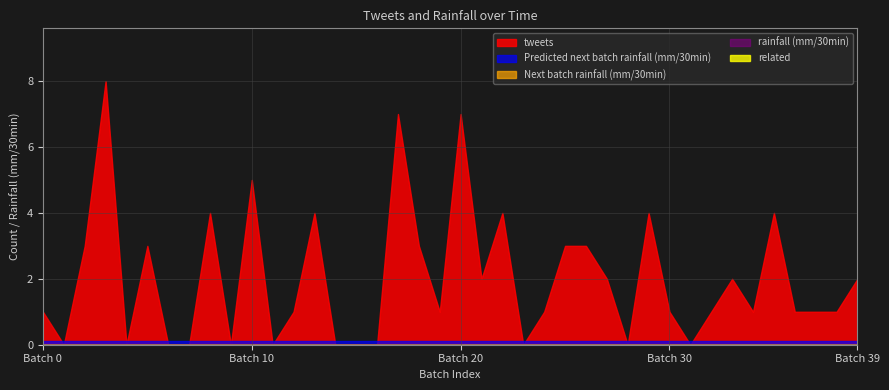

Reading right to left, list all the values displayed in this chart.

tweets: 39=2.0	38=1.0	37=1.0	36=1.0	35=4.0	34=1.0	33=2.0	32=1.0	31=0.0	30=1.0	29=4.0	28=0.0	27=2.0	26=3.0	25=3.0	24=1.0	23=0.0	22=4.0	21=2.0	20=7.0	19=1.0	18=3.0	17=7.0	16=0.0	15=0.0	14=0.0	13=4.0	12=1.0	11=0.0	10=5.0	9=0.0	8=4.0	7=0.0	6=0.0	5=3.0	4=0.0	3=8.0	2=3.0	1=0.0	0=1.0
related: 39=0.0	38=0.0	37=0.0	36=0.0	35=0.0	34=0.0	33=0.0	32=0.0	31=0.0	30=0.0	29=0.0	28=0.0	27=0.0	26=0.0	25=0.0	24=0.0	23=0.0	22=0.0	21=0.0	20=0.0	19=0.0	18=0.0	17=0.0	16=0.0	15=0.0	14=0.0	13=0.0	12=0.0	11=0.0	10=0.0	9=0.0	8=0.0	7=0.0	6=0.0	5=0.0	4=0.0	3=0.0	2=0.0	1=0.0	0=0.0
rainfall (mm/30min): 39=0.0	38=0.0	37=0.0	36=0.0	35=0.0	34=0.0	33=0.0	32=0.0	31=0.0	30=0.0	29=0.0	28=0.0	27=0.0	26=0.0	25=0.0	24=0.0	23=0.0	22=0.0	21=0.0	20=0.0	19=0.0	18=0.0	17=0.0	16=0.0	15=0.0	14=0.0	13=0.0	12=0.0	11=0.0	10=0.0	9=0.0	8=0.0	7=0.0	6=0.0	5=0.0	4=0.0	3=0.0	2=0.0	1=0.0	0=0.0
Next batch rainfall (mm/30min): 39=0.0	38=0.0	37=0.0	36=0.0	35=0.0	34=0.0	33=0.0	32=0.0	31=0.0	30=0.0	29=0.0	28=0.0	27=0.0	26=0.0	25=0.0	24=0.0	23=0.0	22=0.0	21=0.0	20=0.0	19=0.0	18=0.0	17=0.0	16=0.0	15=0.0	14=0.0	13=0.0	12=0.0	11=0.0	10=0.0	9=0.0	8=0.0	7=0.0	6=0.0	5=0.0	4=0.0	3=0.0	2=0.0	1=0.0	0=0.0
Predicted next batch rainfall (mm/30min): 39=0.1	38=0.1	37=0.1	36=0.1	35=0.1	34=0.1	33=0.1	32=0.1	31=0.1	30=0.1	29=0.1	28=0.1	27=0.1	26=0.1	25=0.1	24=0.1	23=0.1	22=0.1	21=0.1	20=0.1	19=0.1	18=0.1	17=0.1	16=0.1	15=0.1	14=0.1	13=0.1	12=0.1	11=0.1	10=0.1	9=0.1	8=0.1	7=0.1	6=0.1	5=0.1	4=0.1	3=0.1	2=0.1	1=0.1	0=0.1